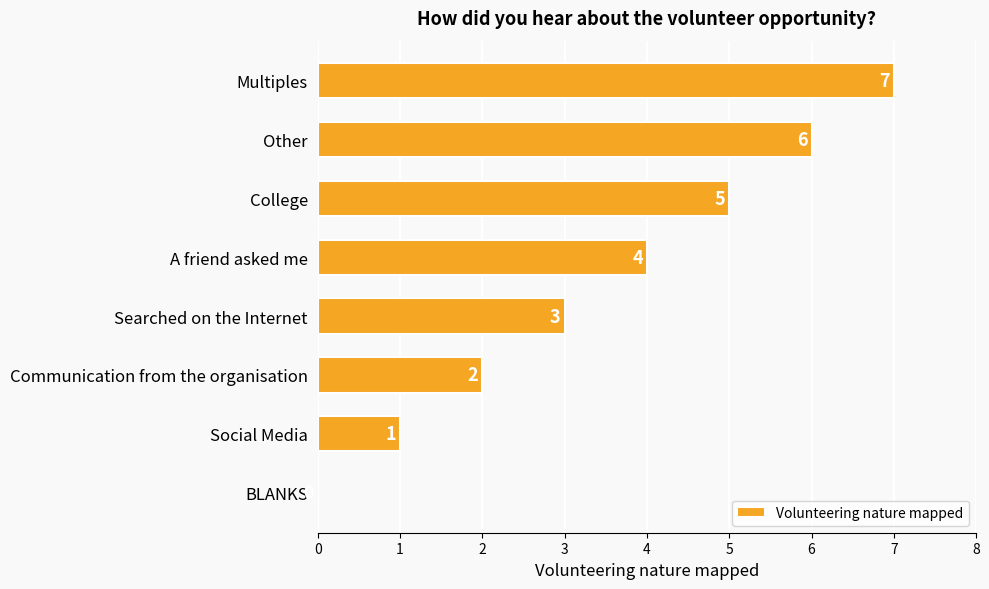

Where is the data nearest to the value 3?

Searched on the Internet